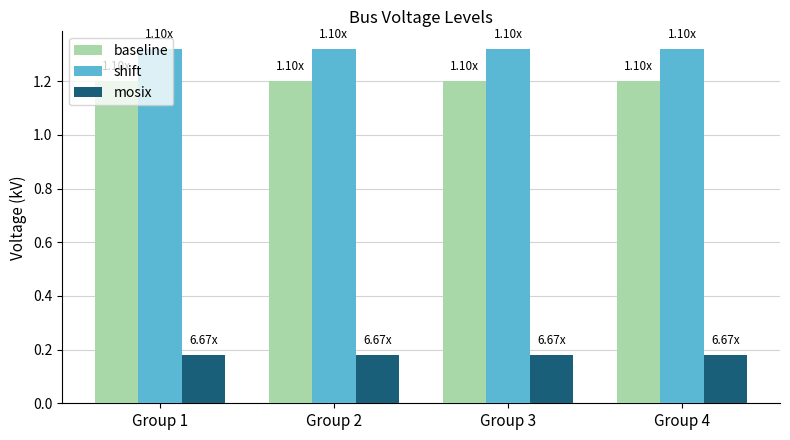

What is the difference between the highest and lowest values at Group 4?

1.1